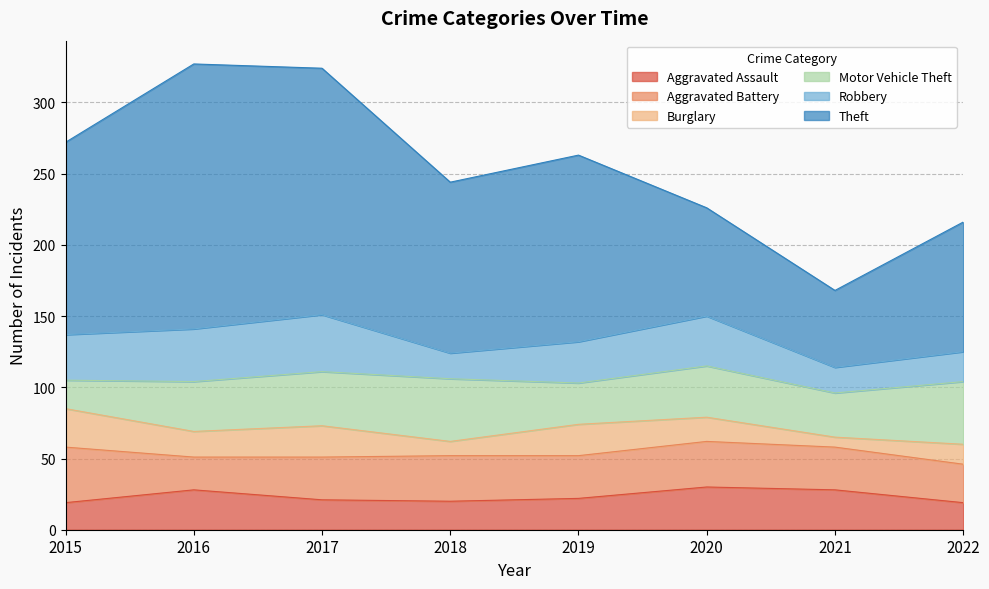

True or false: Aggravated Assault and Theft cross at least once.

False